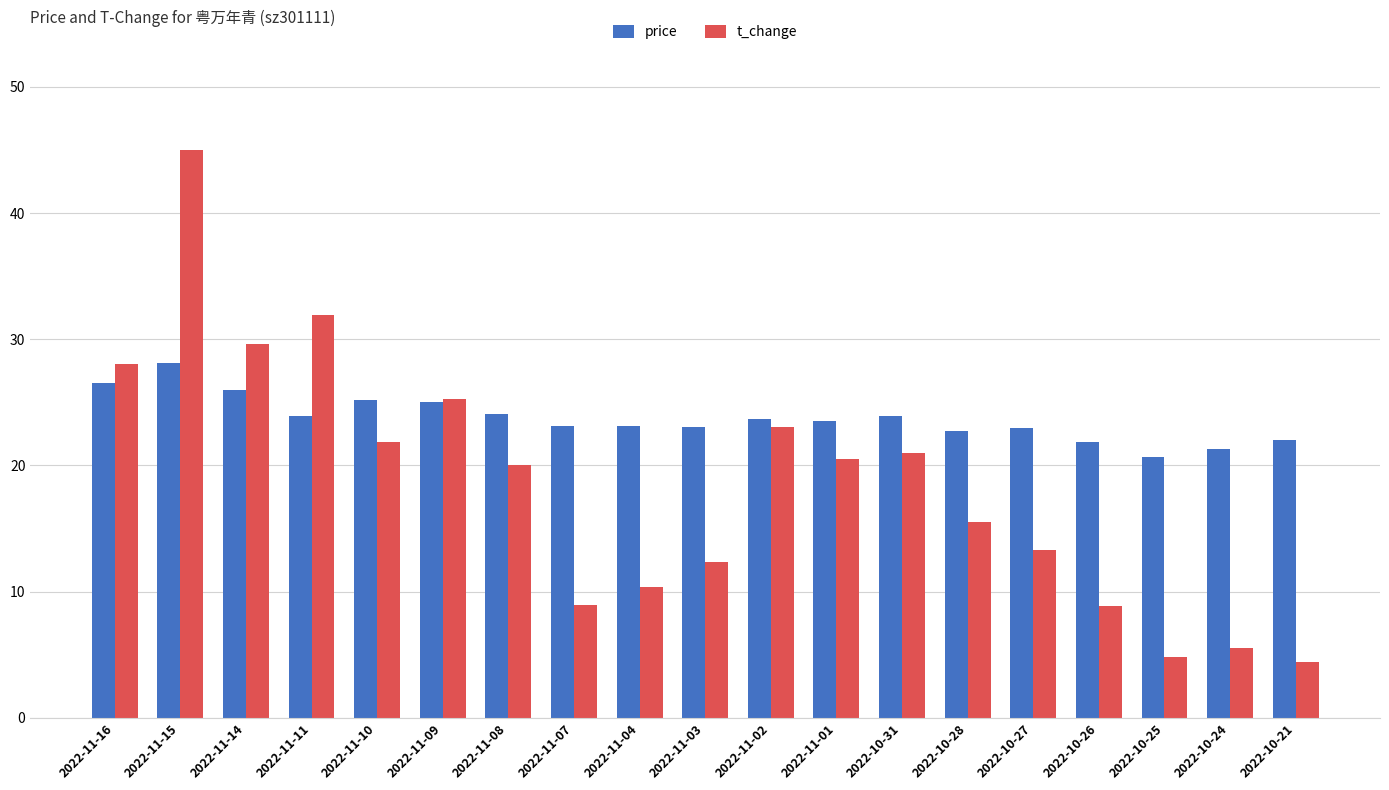

Are the bars horizontal?

No